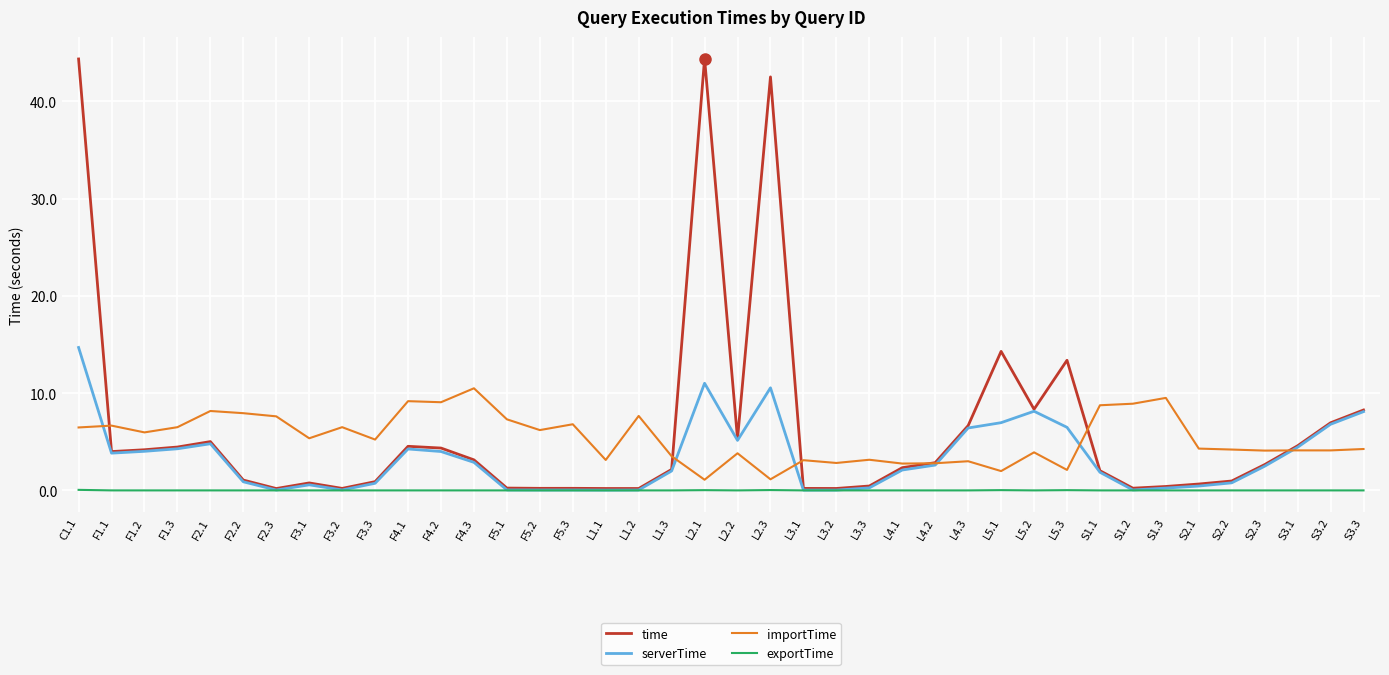

What are all the series names shown in the legend?

time, serverTime, importTime, exportTime